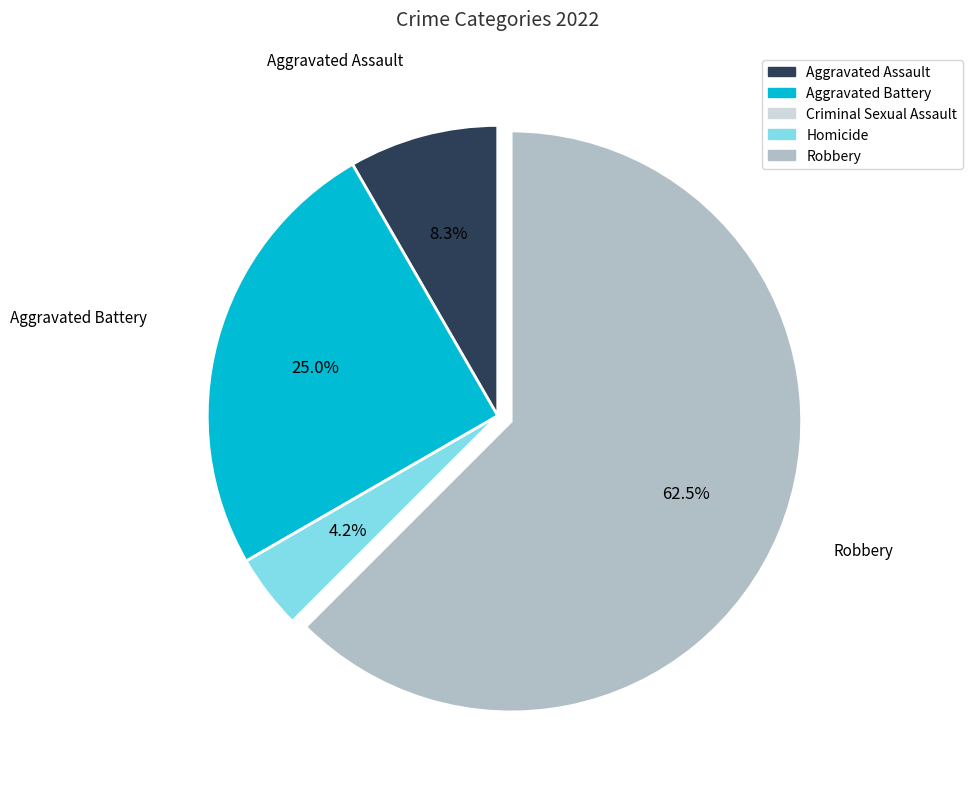

Which has a higher value, Robbery or Aggravated Assault?

Robbery